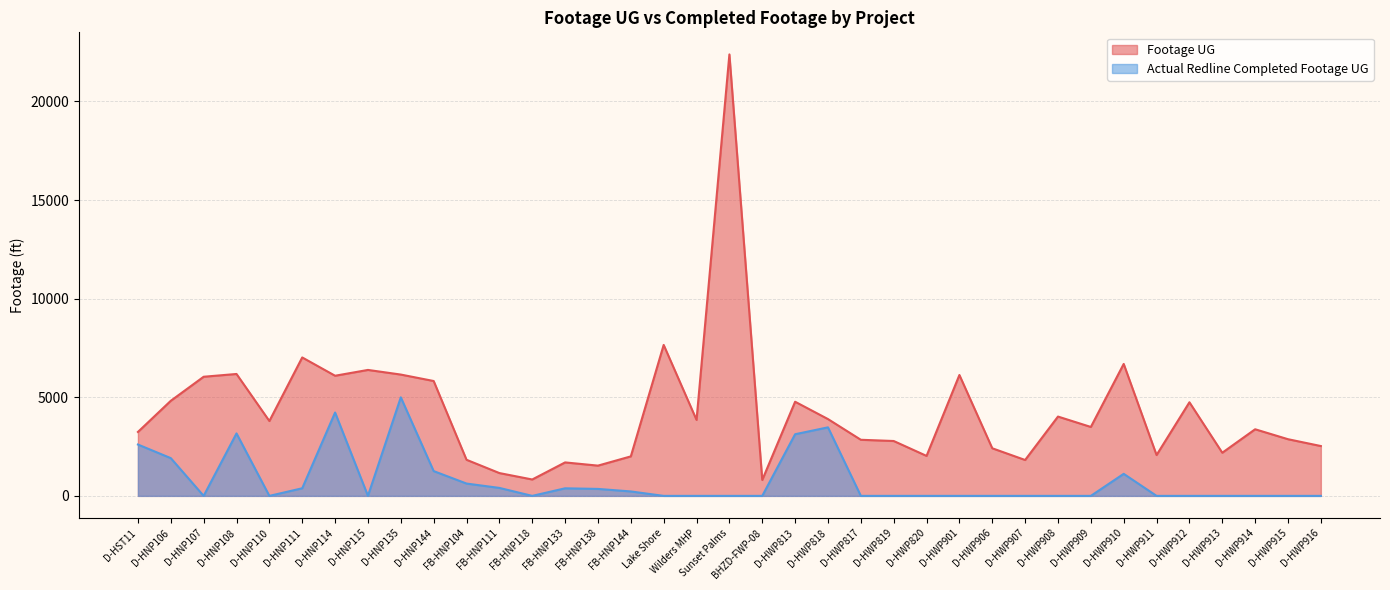

Does the chart display data point markers on the line(s)?

No